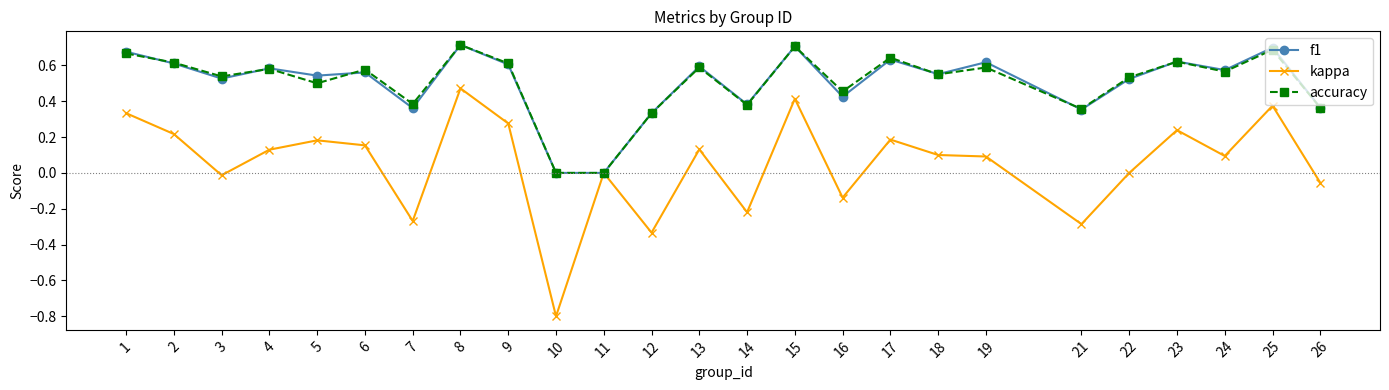

Which series has the largest range (max minus min)?

kappa